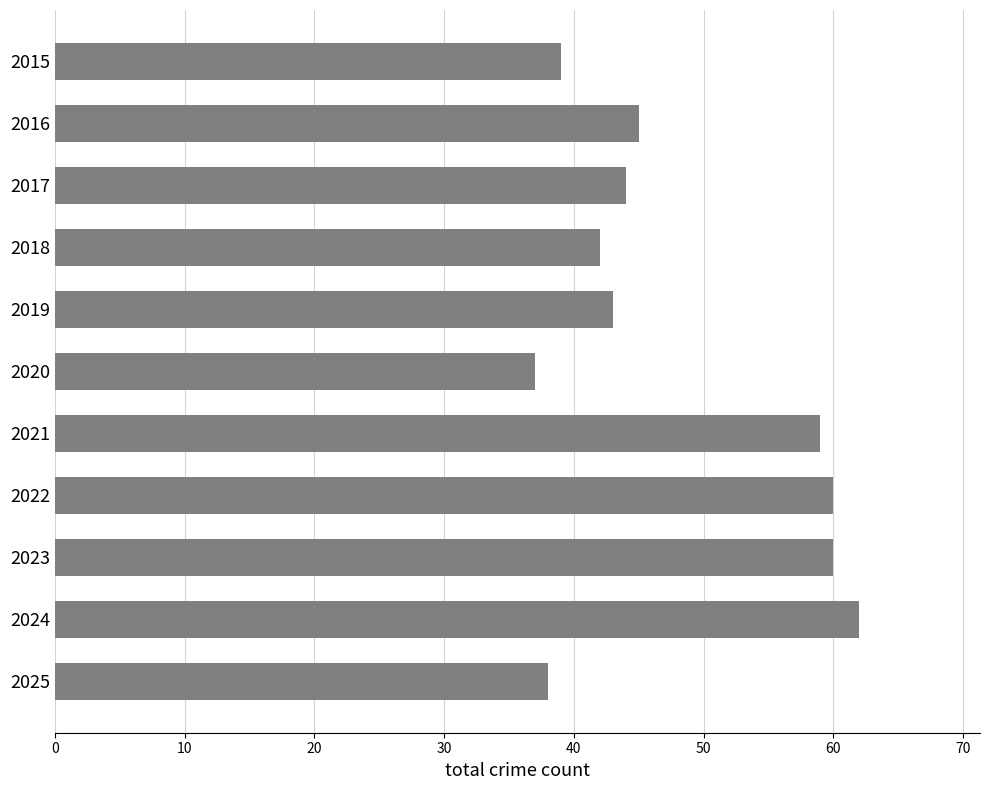

What is the sum of all values?

529